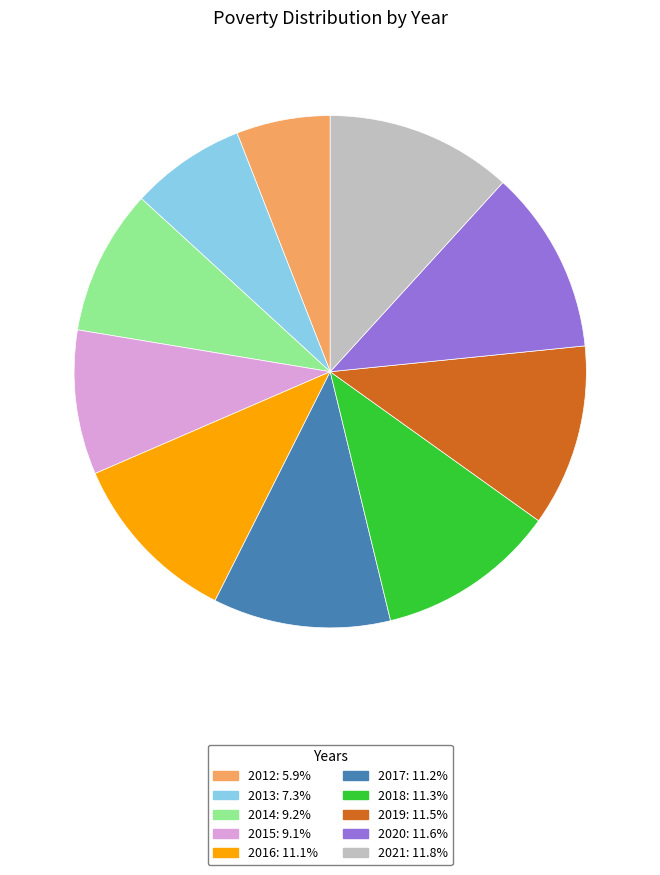

Does any single category account for the majority?

No